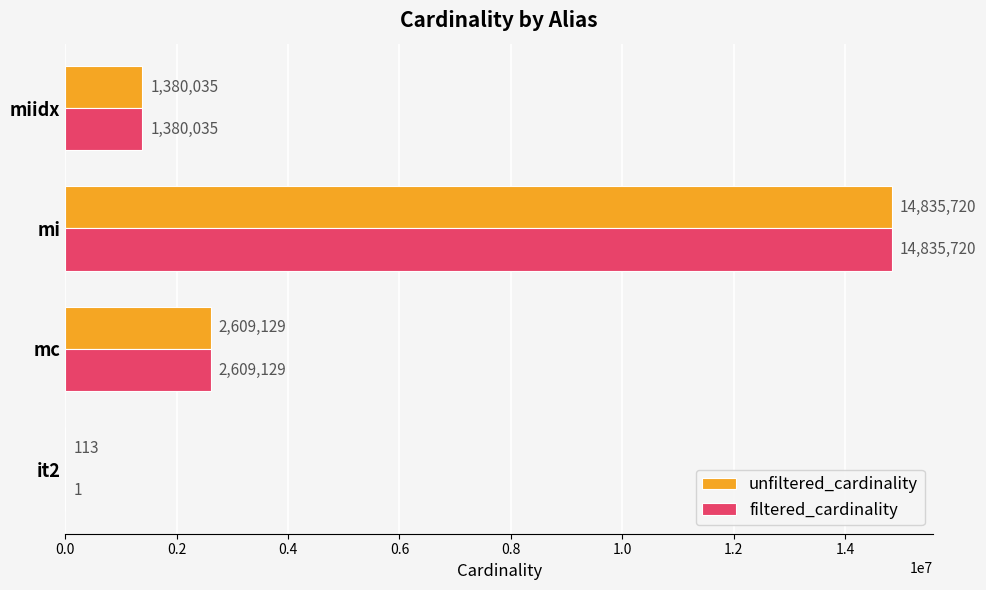

Where is filtered_cardinality nearest to the value 7417860?

mc